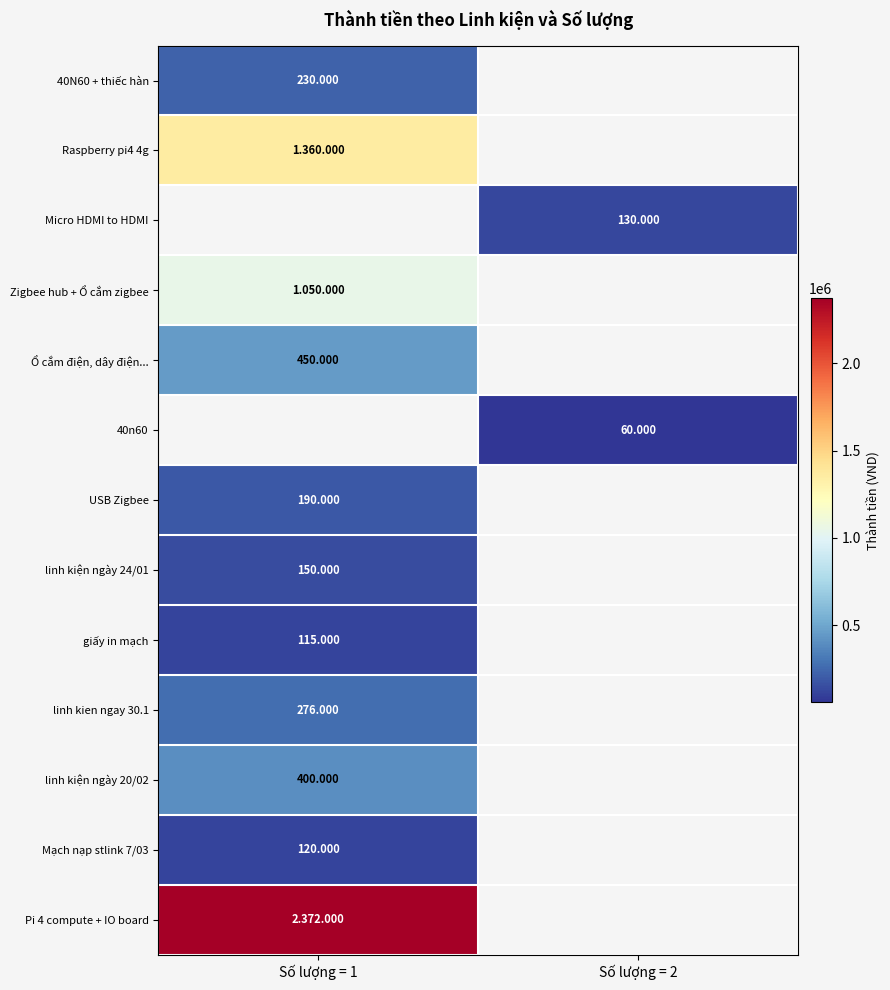

At how many categories does at least one series exceed 220702?

1